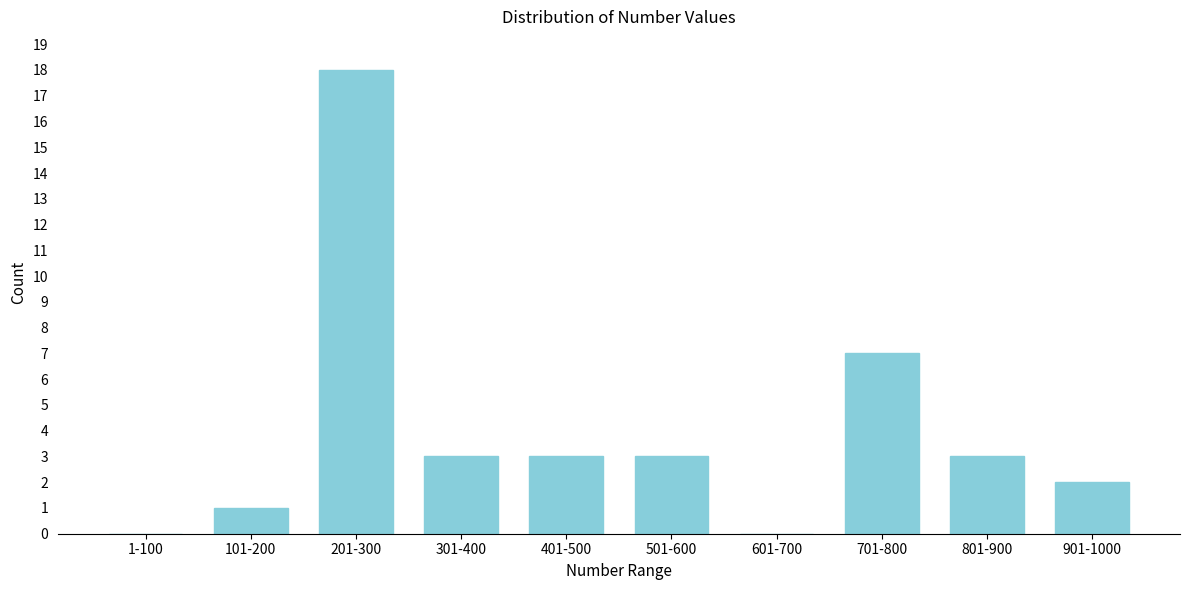

Reading left to right, list all the values displayed in this chart.

1-100=0	101-200=1	201-300=18	301-400=3	401-500=3	501-600=3	601-700=0	701-800=7	801-900=3	901-1000=2